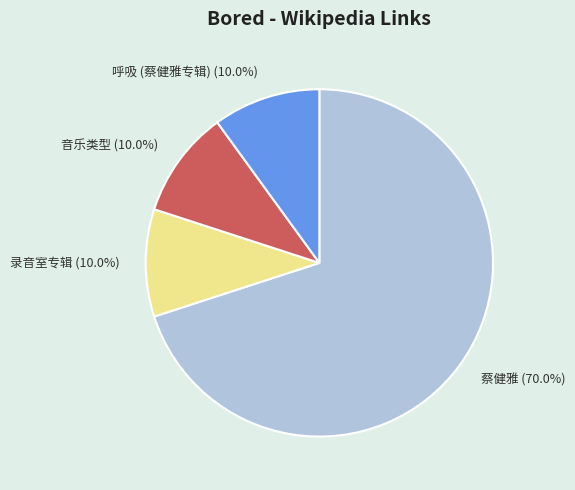

Does any single category account for the majority?

Yes